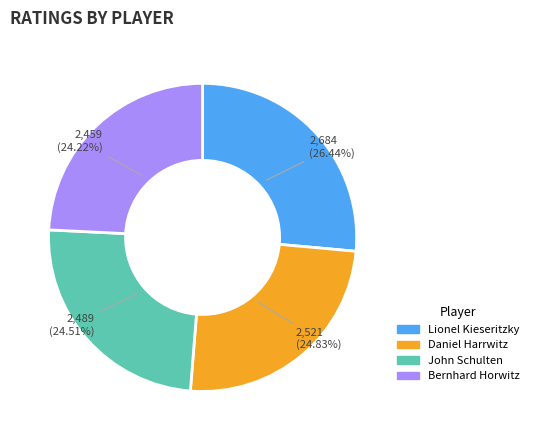

What portion of the pie excludes Bernhard Horwitz?

75.8%